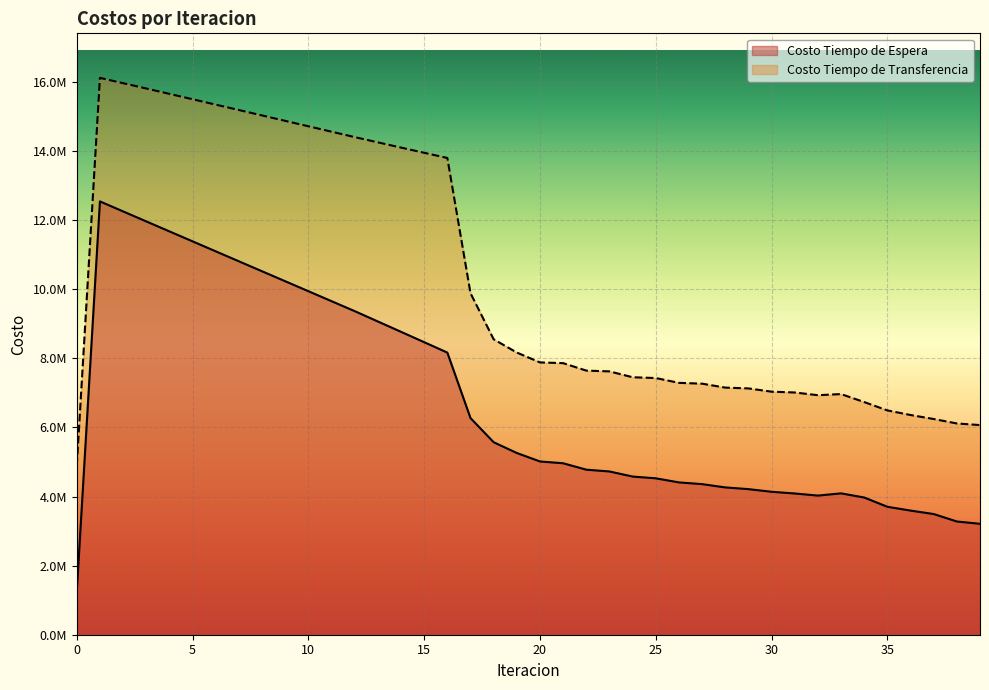

Which series has the largest total across all categories?

Costo Tiempo de Transferencia